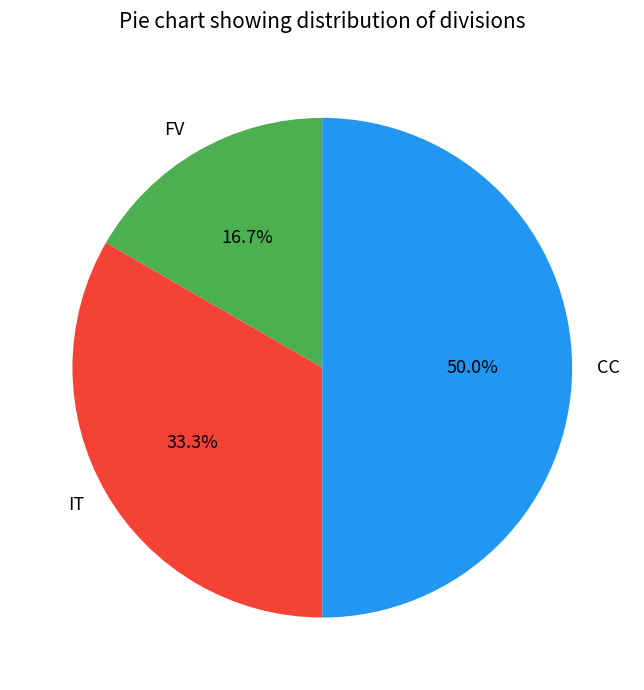

Count the number of slices in the pie.

3